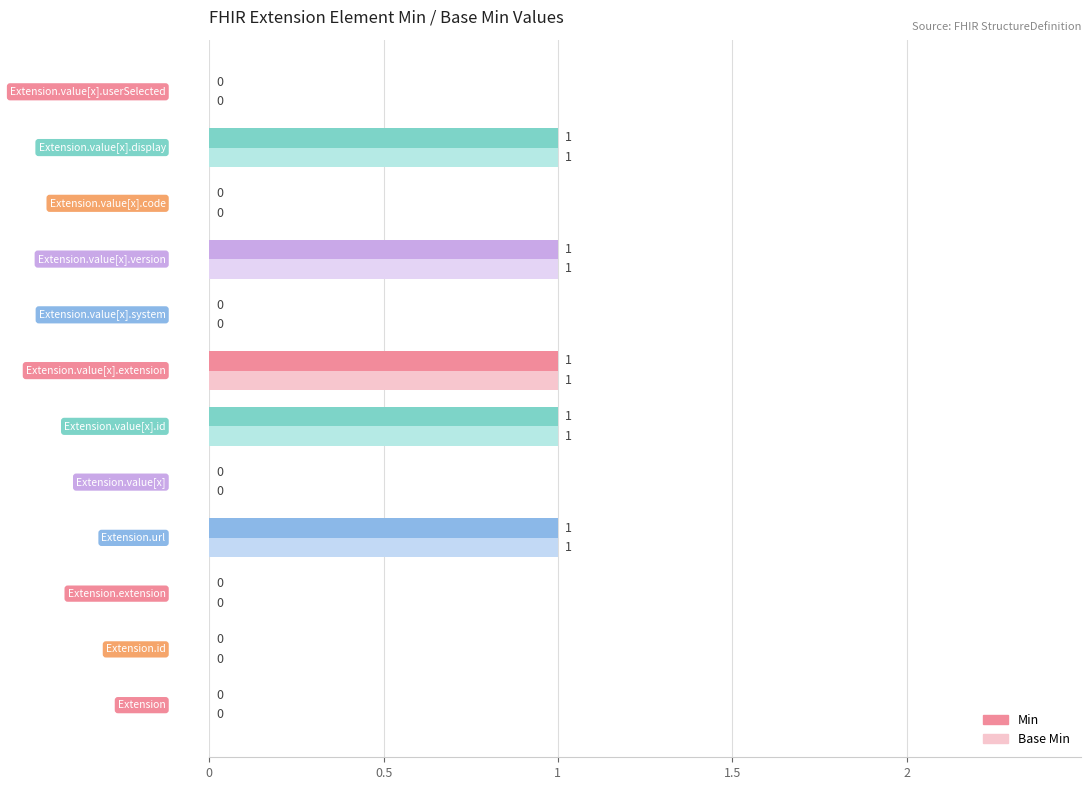

What is the sum of all Min values?

5